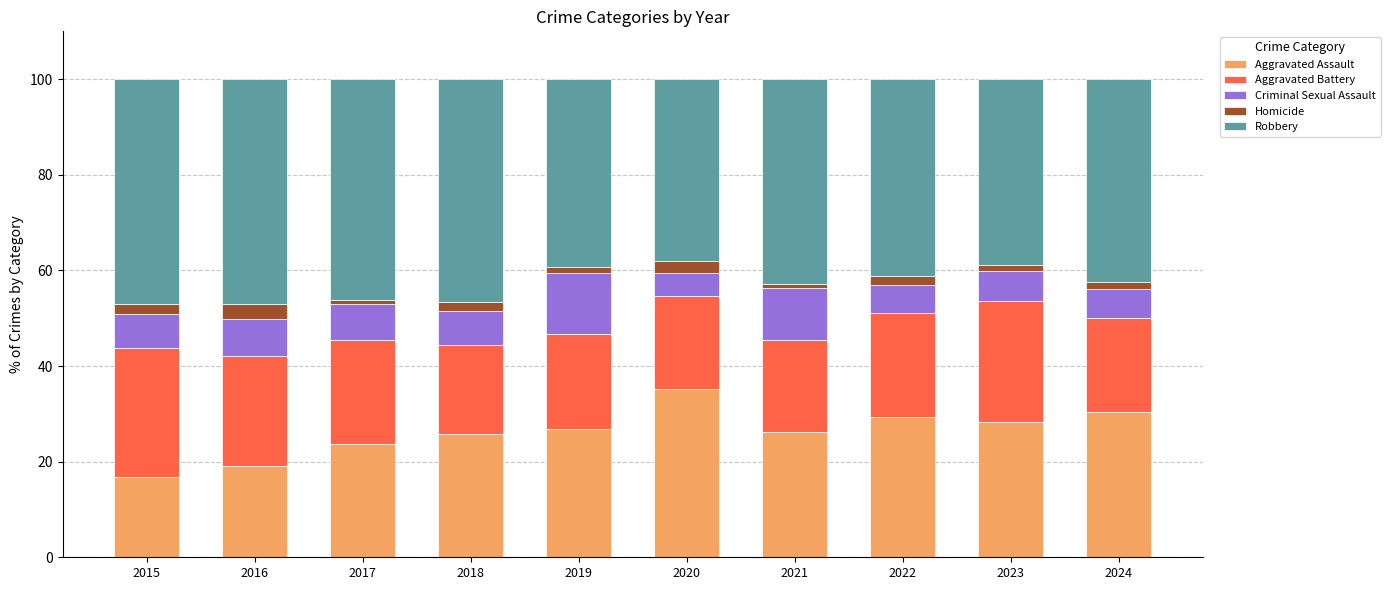

What is the highest value of the Aggravated Assault series?

35.2